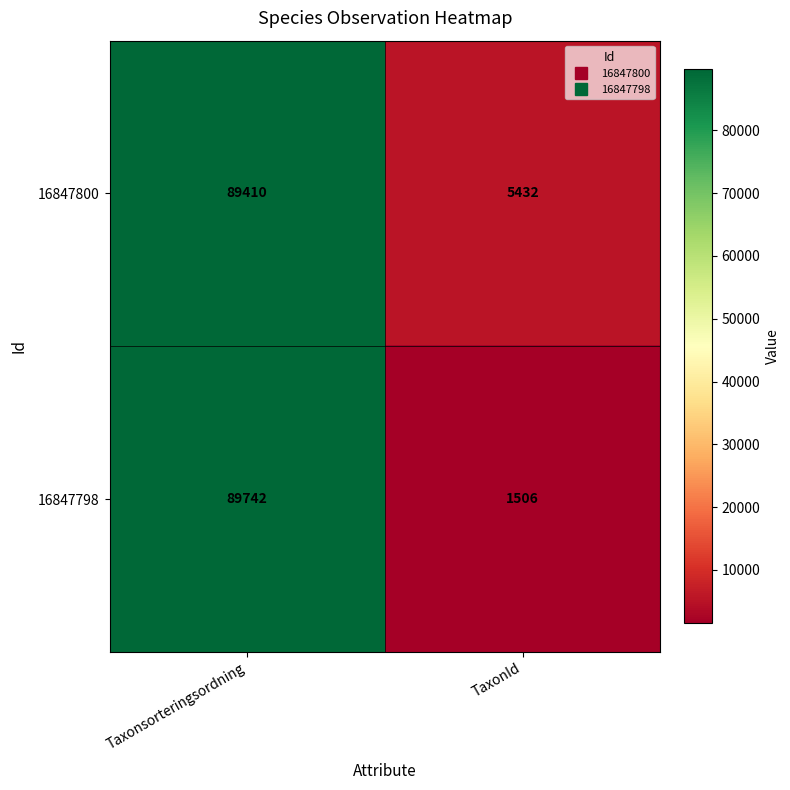

What is the difference between the maximum and minimum values in the 16847798 series?

88236